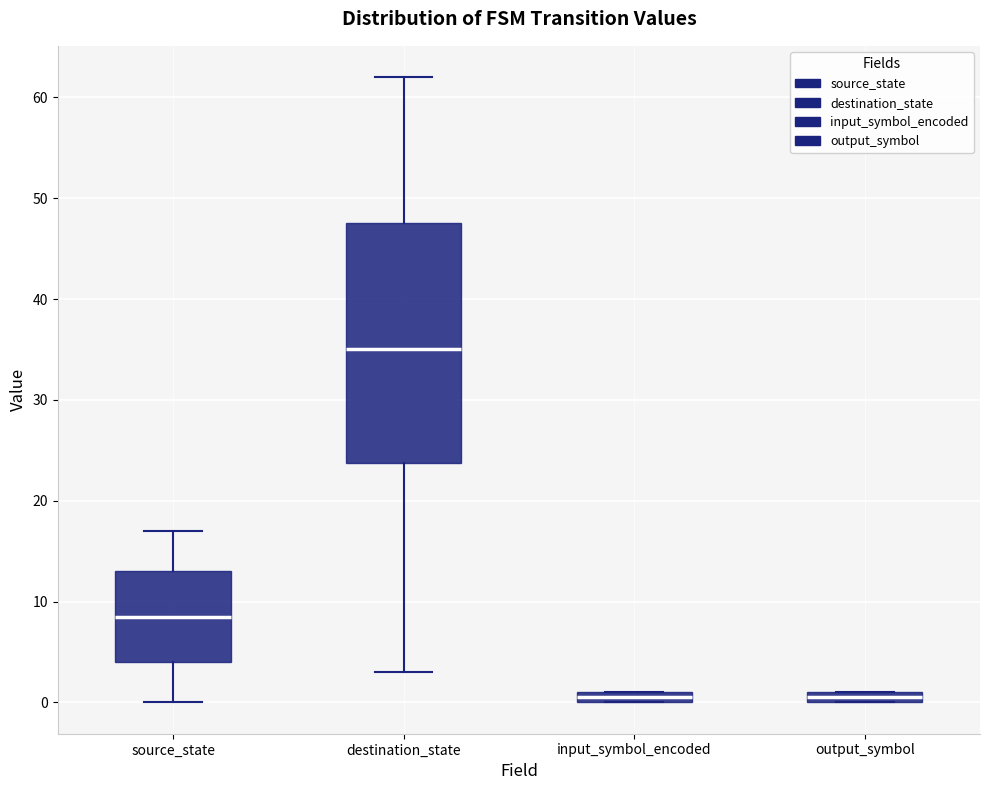

Where is the upper edge of the box for input_symbol_encoded on the y-axis? The values are not printed on the chart, so give them approximately, as read against the axis.

1